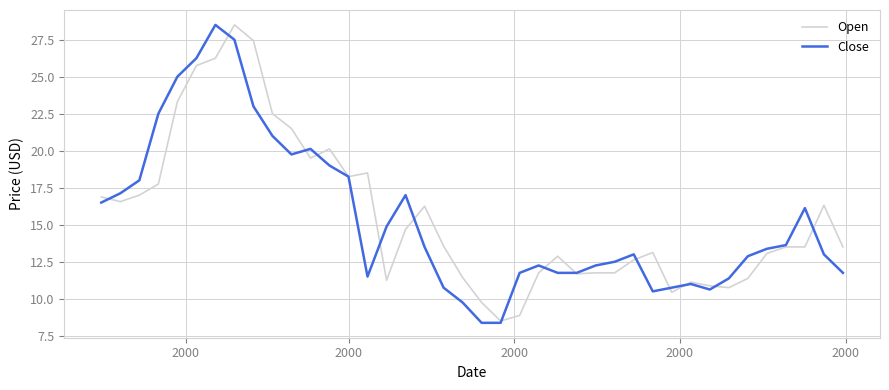

What is the maximum value for Close?

28.5